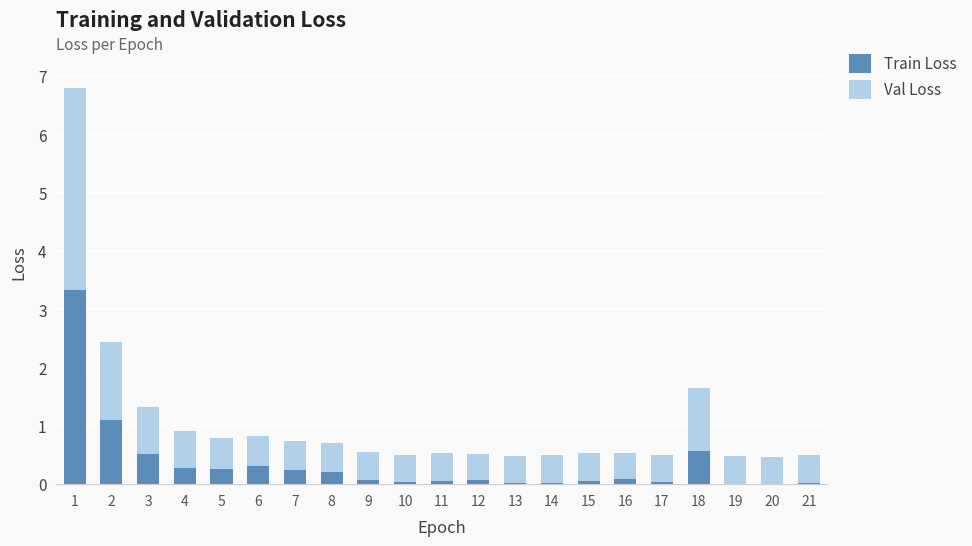

What is the total value across all series at 4?

0.9